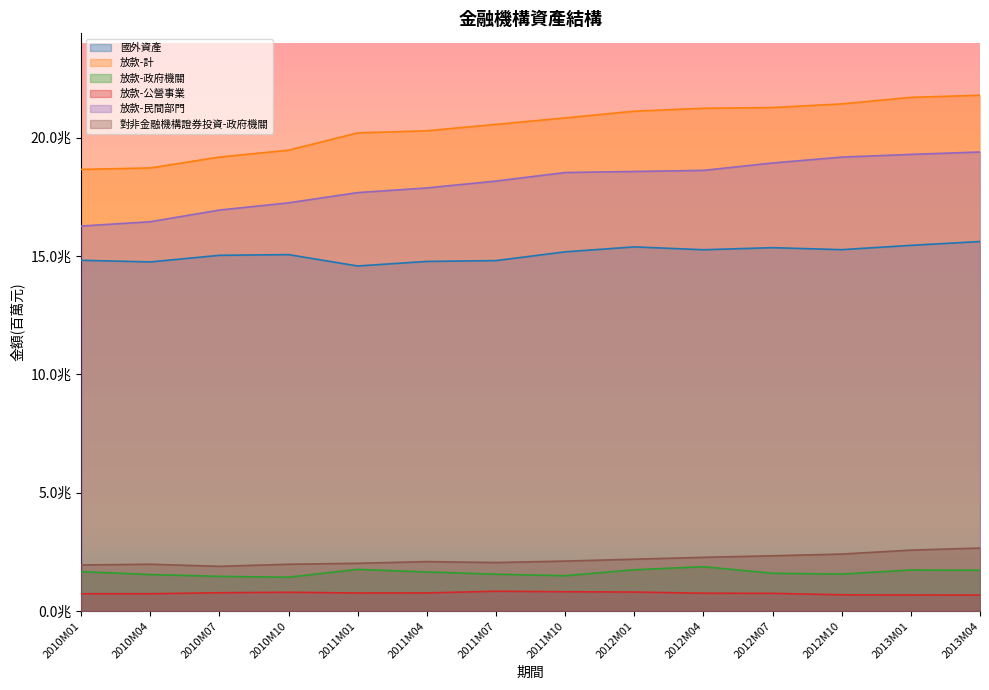

Does the chart display data point markers on the line(s)?

No